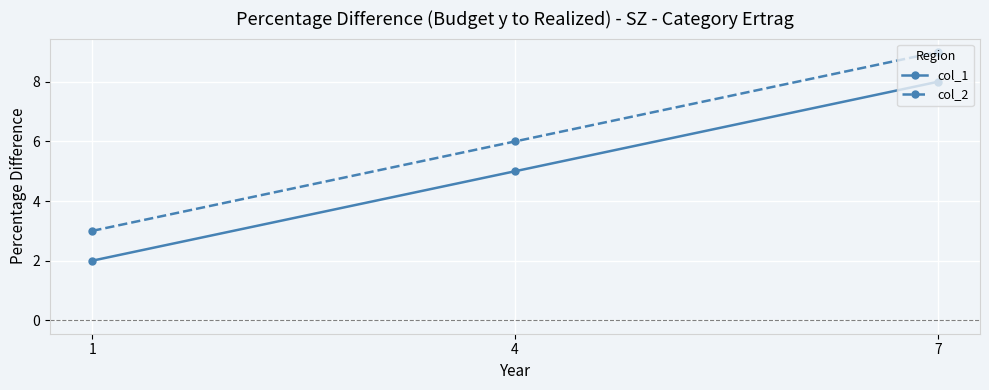

What is the difference between the maximum and minimum values in the col_1 series?

6